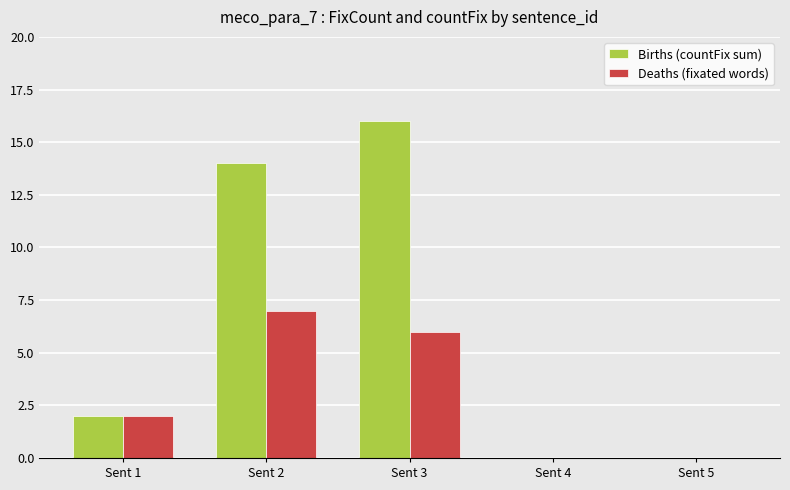

What are all the series names shown in the legend?

Births (countFix sum), Deaths (fixated words)